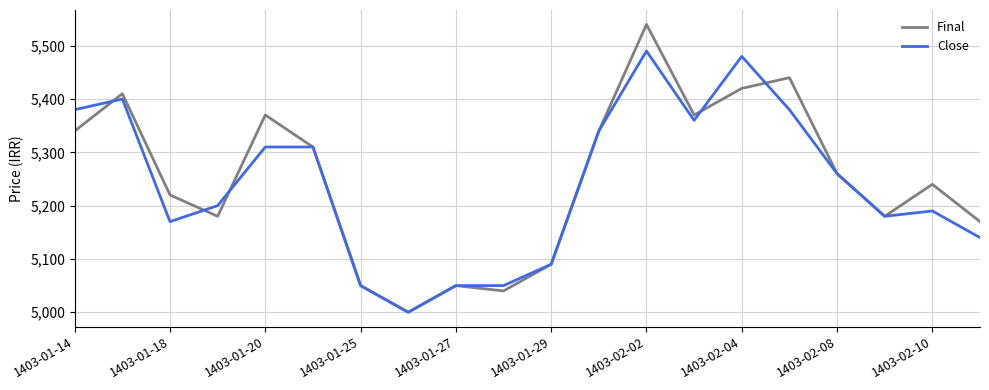

What is the minimum value for Final?

5000